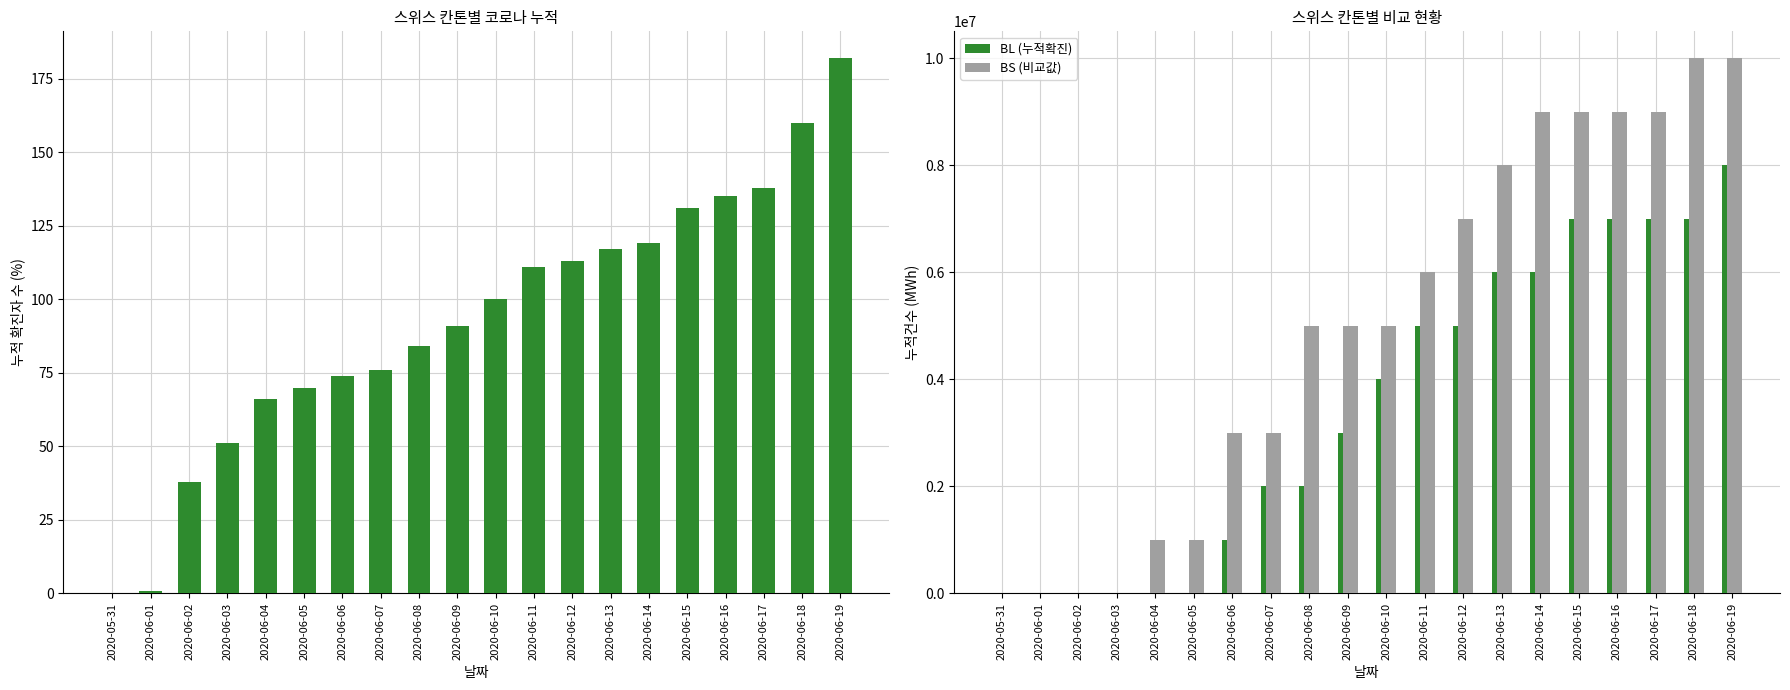

How many values in the CH series are below 100?

10